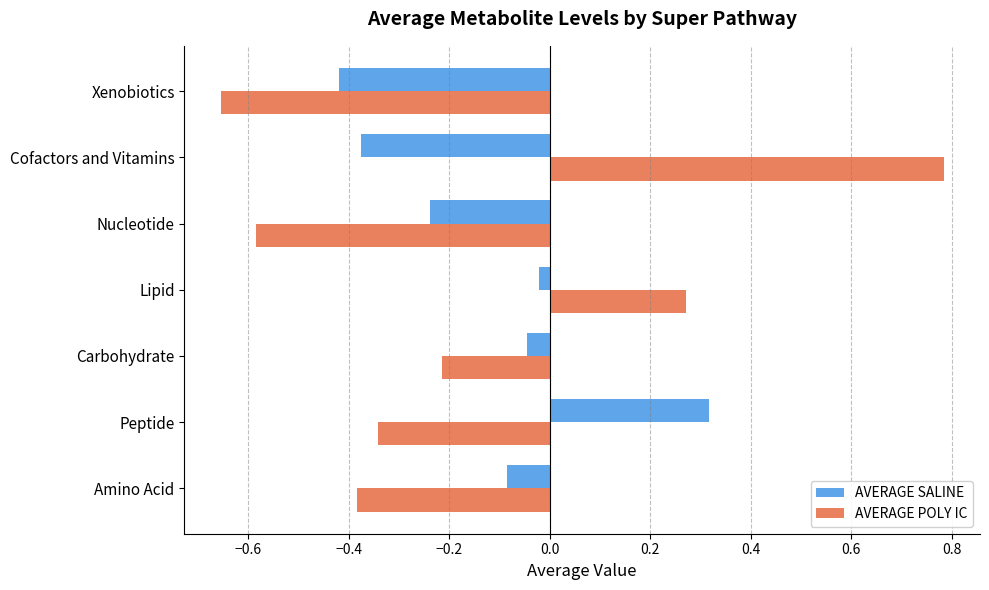

Is the value of AVERAGE POLY IC at Peptide greater than the value of AVERAGE SALINE at Cofactors and Vitamins?

Yes